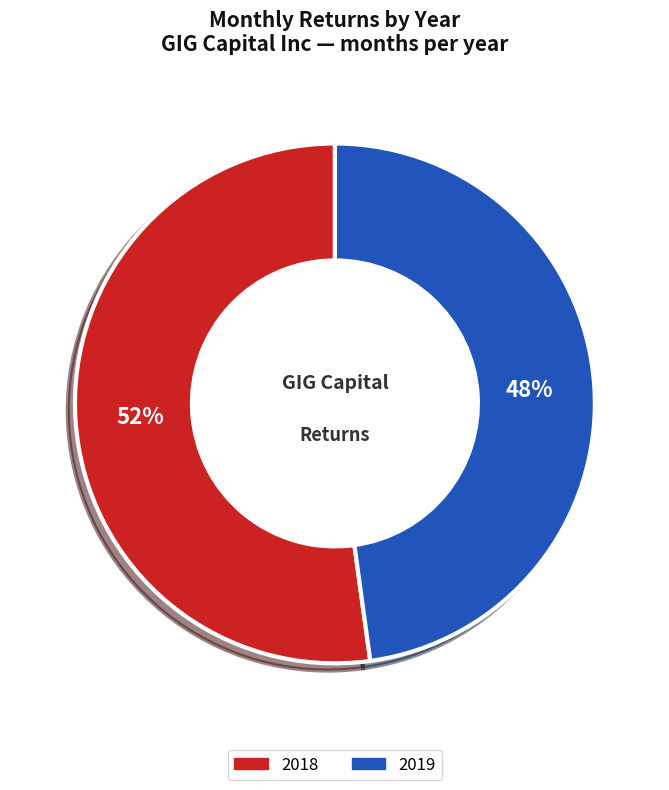

Is there any slice that represents more than half of the pie?

Yes